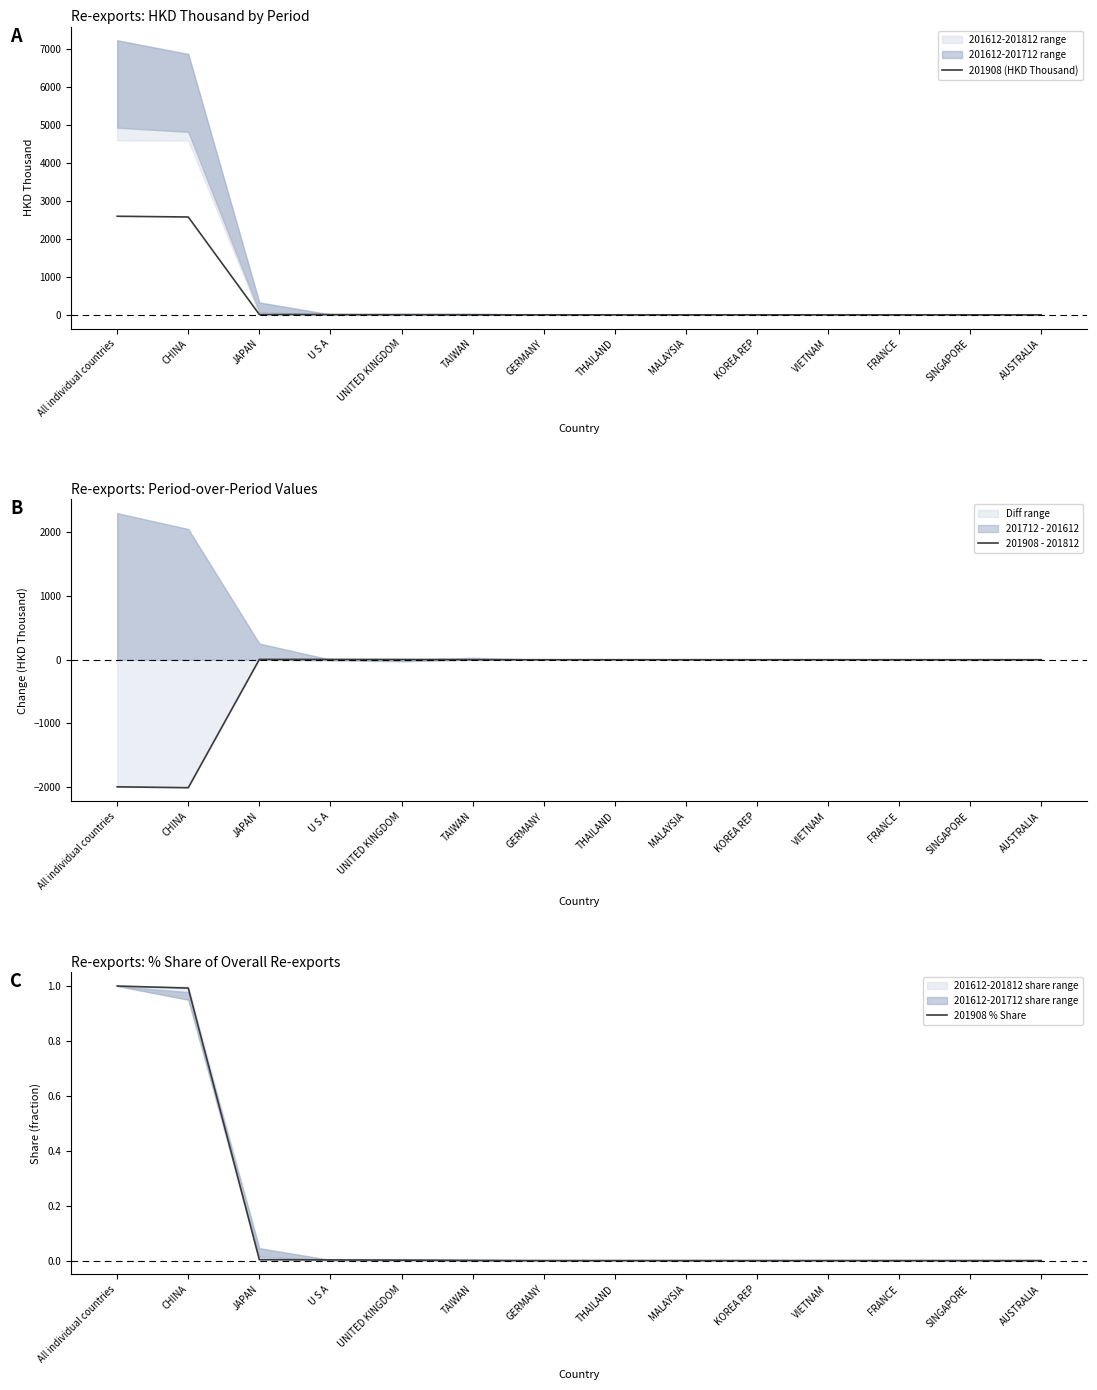

True or false: 201908 (HKD Thousand) has a value of 1.5 at UNITED KINGDOM.

False